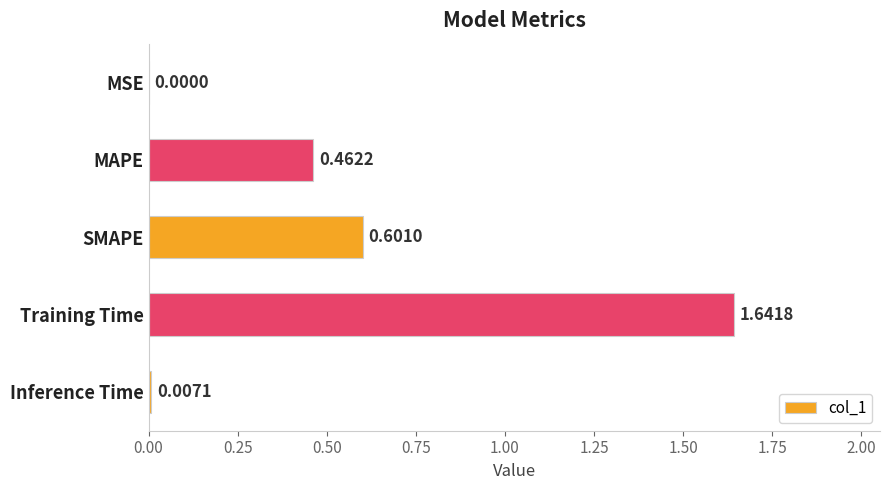

What is the sum of the values at SMAPE and Training Time?

2.2